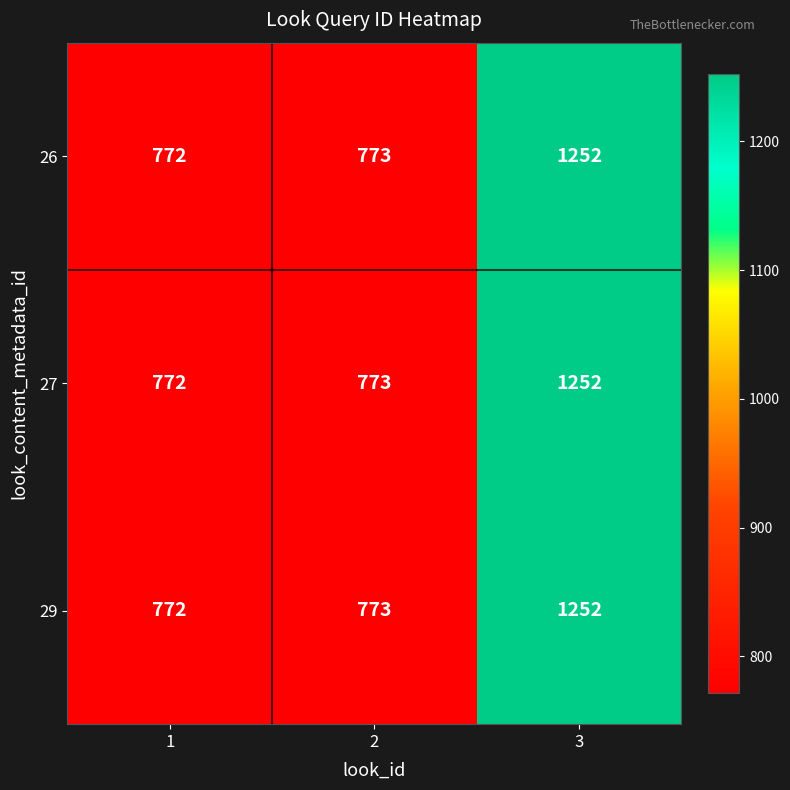

Which category has the lowest value across all series?

1